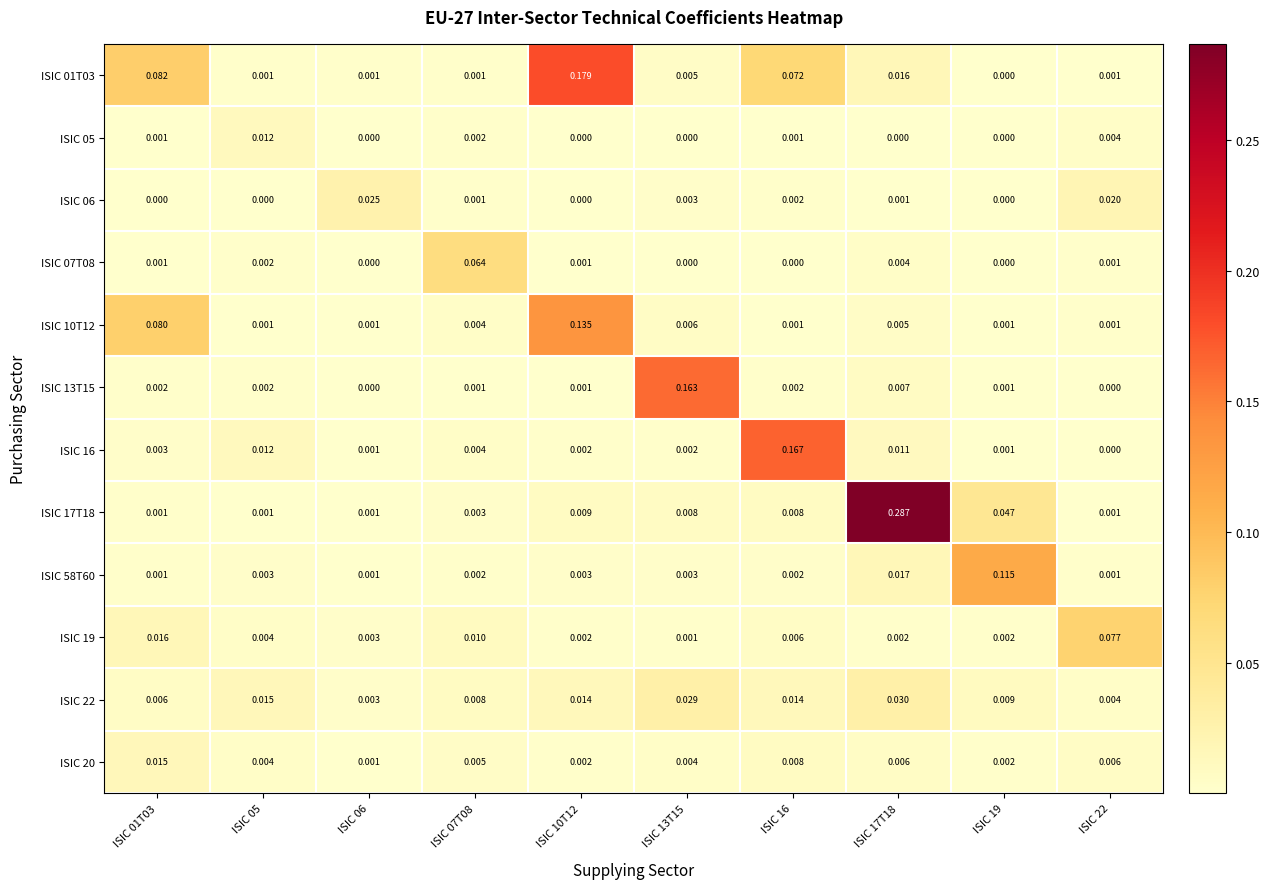

Is the value of ISIC 06 at ISIC 17T18 greater than the value of ISIC 19 at ISIC 22?

No